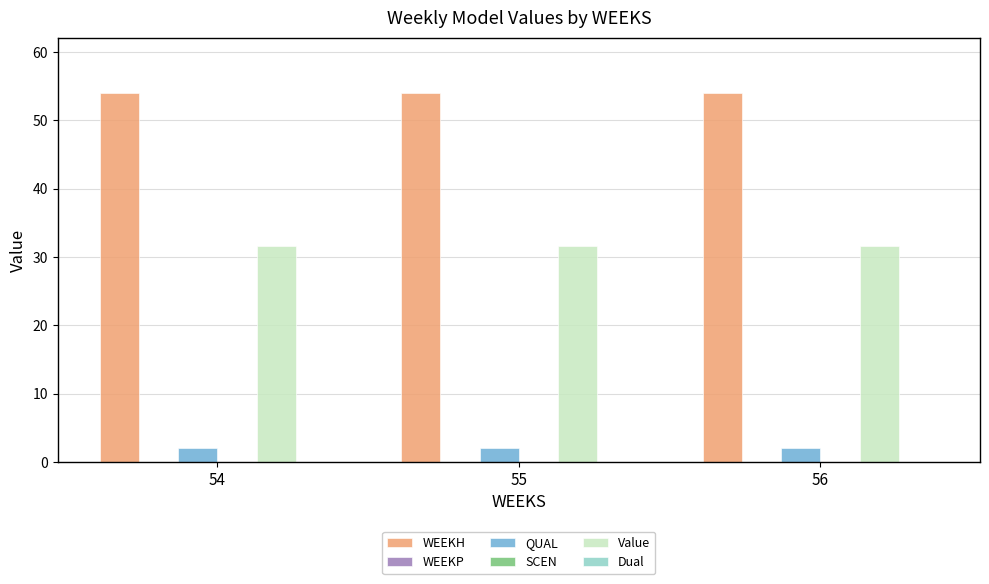

Rank the series by their maximum value, from highest to lowest.

WEEKH, Value, QUAL, WEEKP, SCEN, Dual